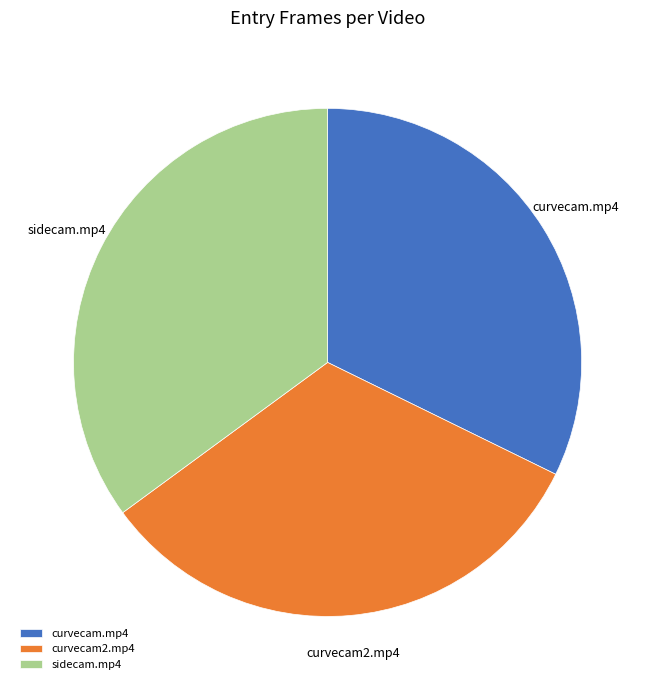

Which has a higher value, sidecam.mp4 or curvecam.mp4?

sidecam.mp4